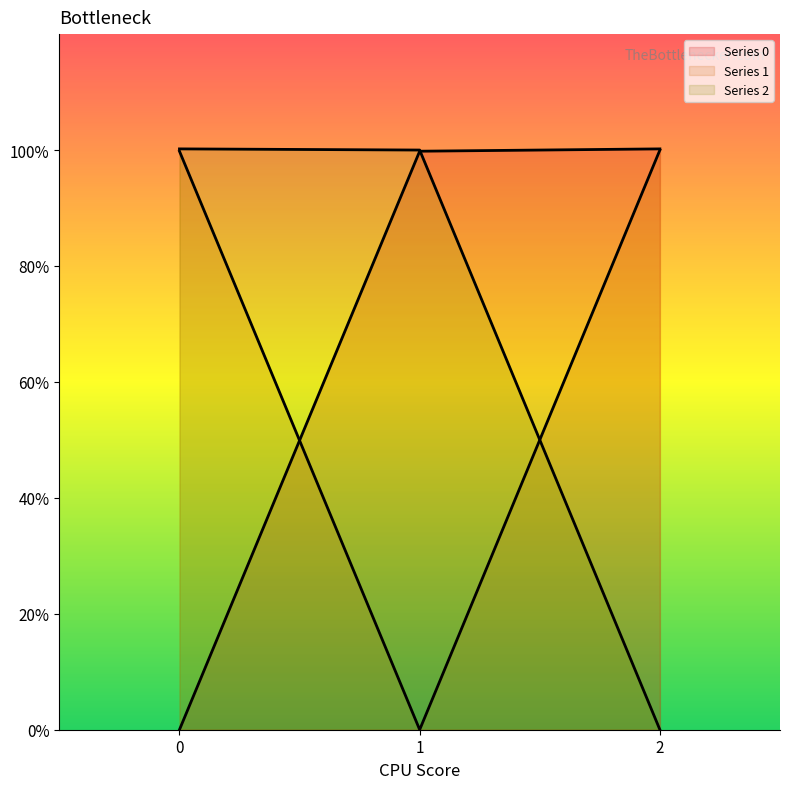

What is the total value across all series at 0?

2.0